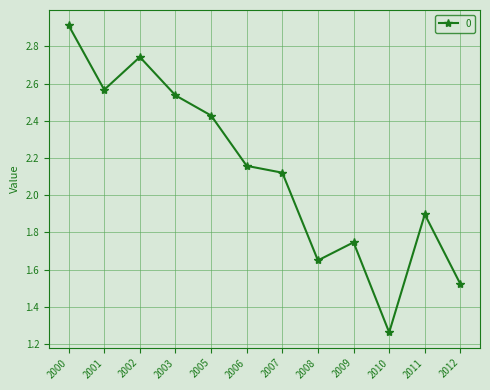

What is the ratio of the value at 2010 to the value at 2001?

0.5